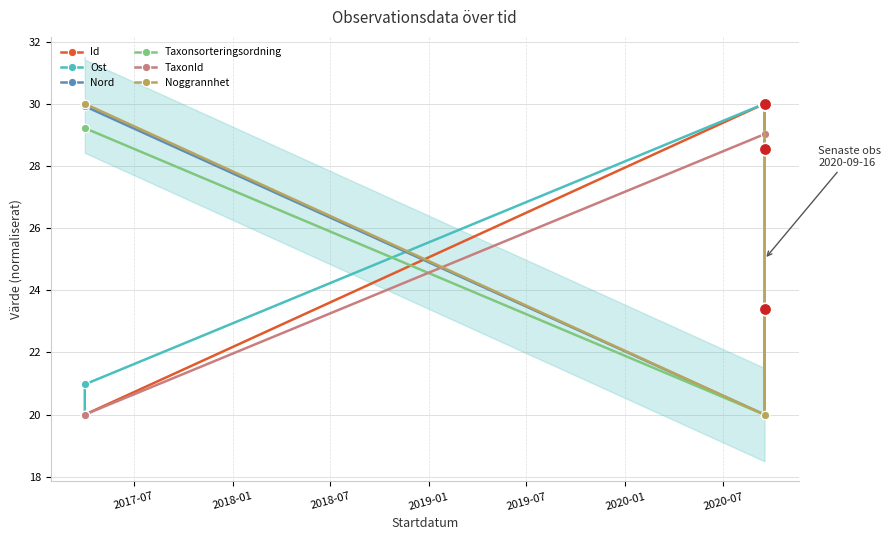

Reading right to left, list all the values displayed in this chart.

Id: 30.0	30.0	20.0	20.0
Ost: 28.6	30.0	21.0	20.0
Nord: 23.4	20.0	29.9	30.0
Taxonsorteringsordning: 30.0	20.0	29.2	29.2
TaxonId: 30.0	29.0	20.0	20.0
Noggrannhet: 30.0	20.0	30.0	30.0